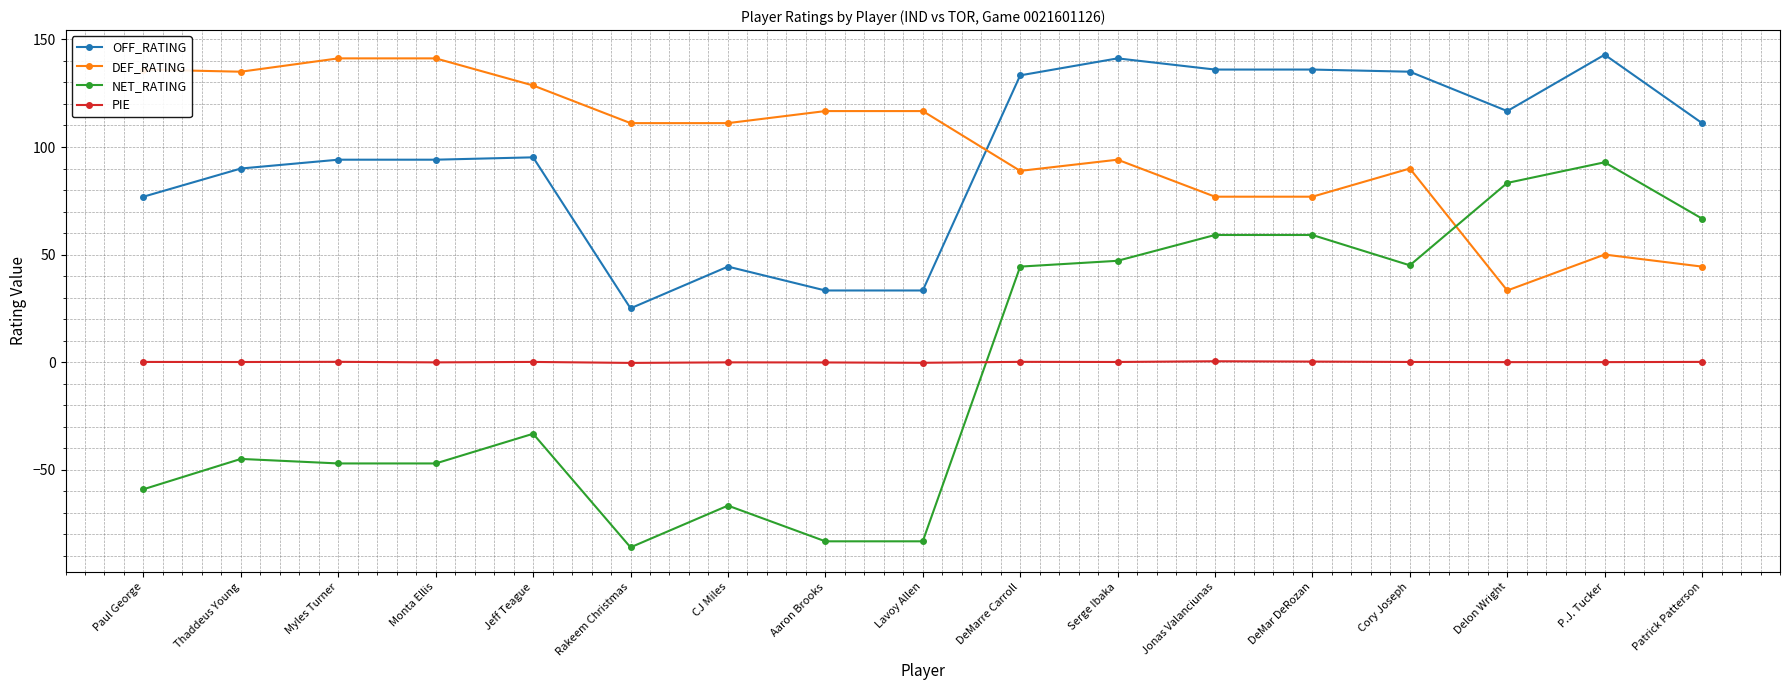

Which series has the largest range (max minus min)?

NET_RATING